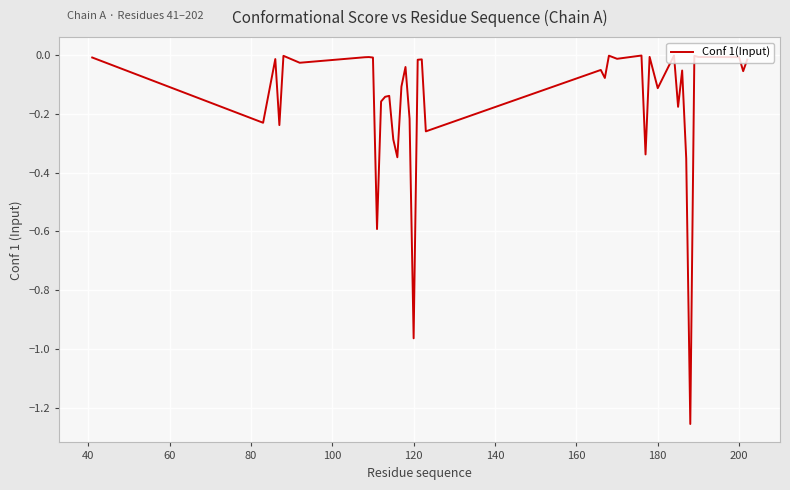

Does the chart have visible grid lines?

Yes